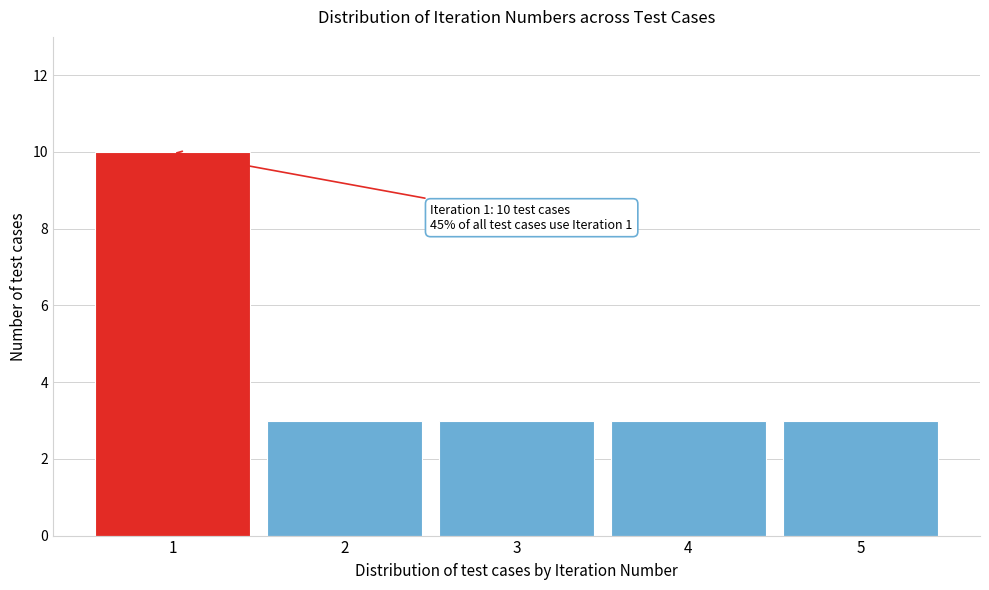

Over which range of the x-axis is the bar tallest?

0.5 to 1.5